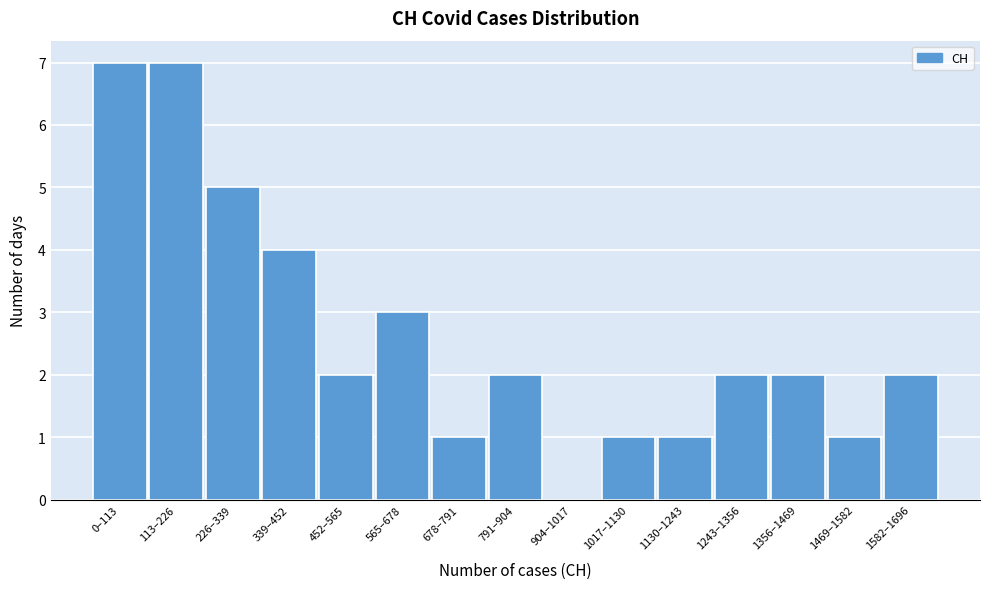

Reading left to right, list all the values displayed in this chart.

0–113=7	113–226=7	226–339=5	339–452=4	452–565=2	565–678=3	678–791=1	791–904=2	904–1017=0	1017–1130=1	1130–1243=1	1243–1356=2	1356–1469=2	1469–1582=1	1582–1696=2